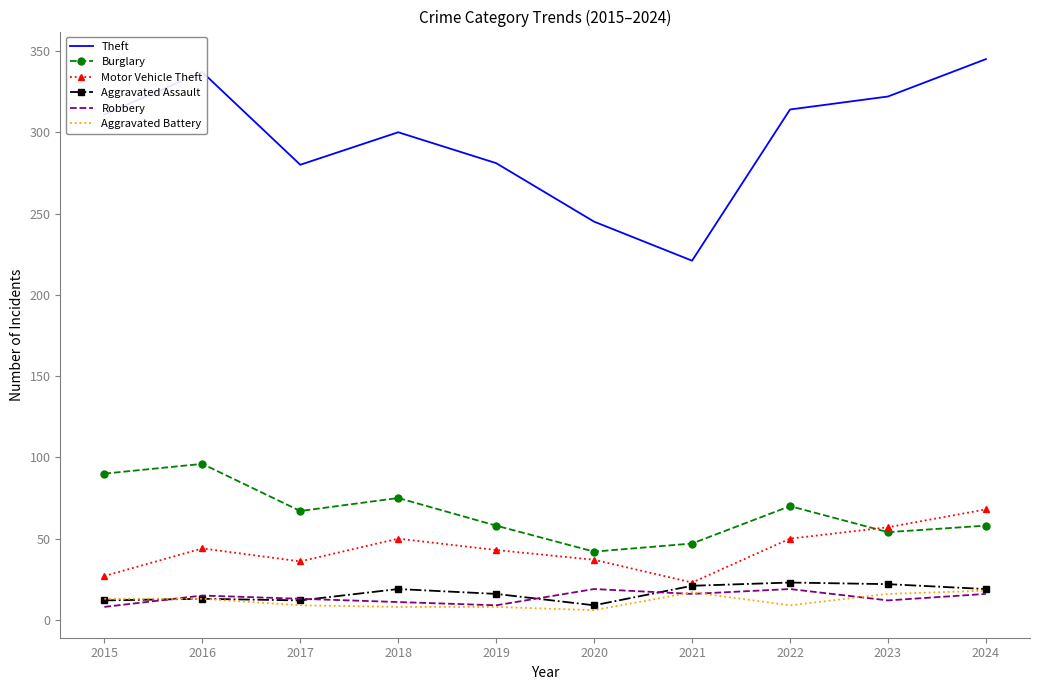

True or false: Burglary and Robbery intersect in this chart.

False